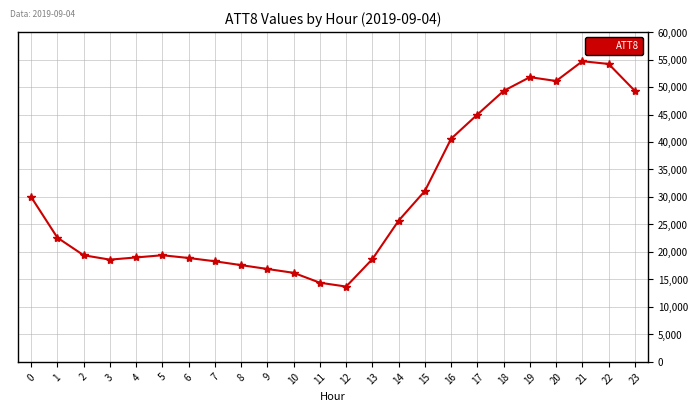

How many interior local valleys (lower than both neighbors) does the data have?

3